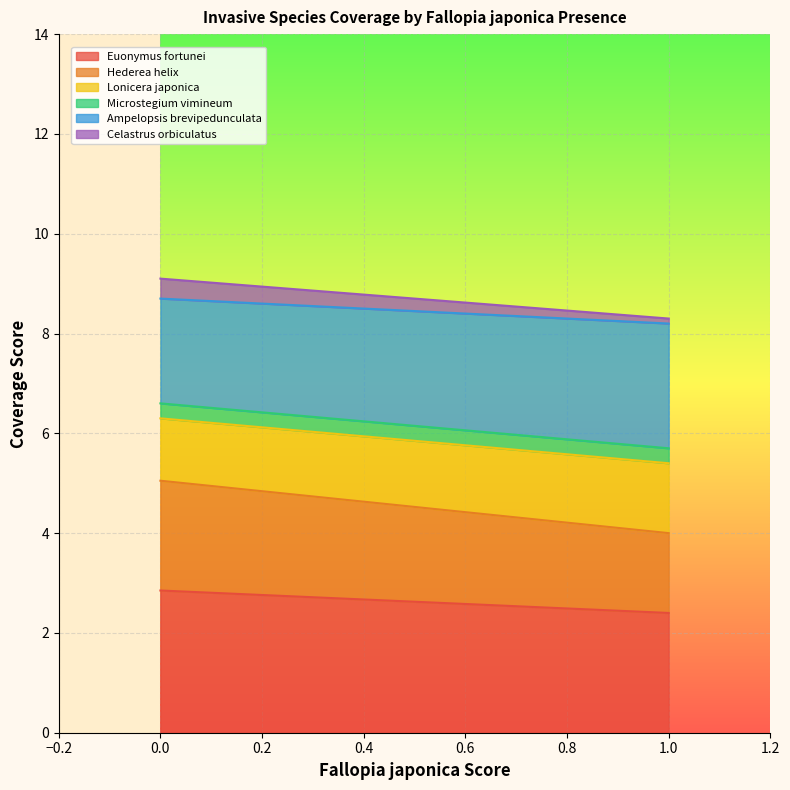

Between 2 and 11, which series saw the biggest shift?

Lonicera japonica